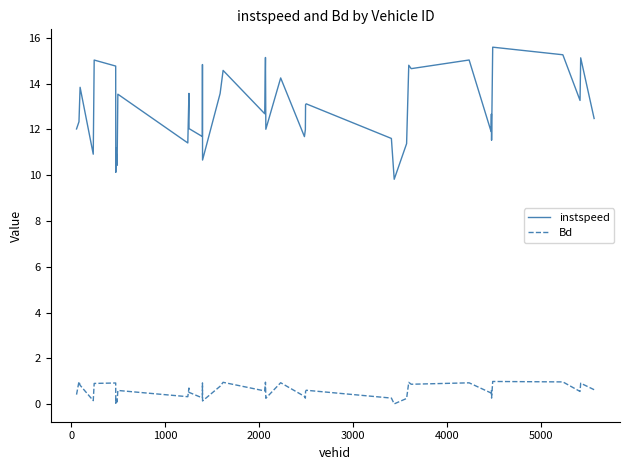

True or false: Bd and instspeed intersect in this chart.

False